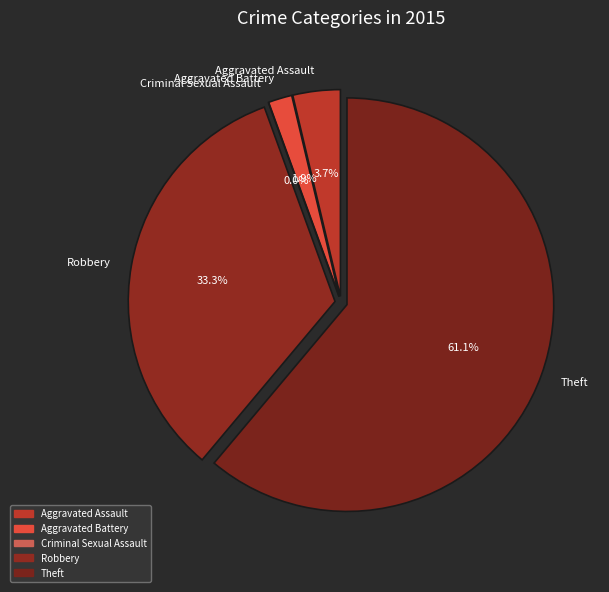

Which category has the smallest portion of the pie?

Criminal Sexual Assault